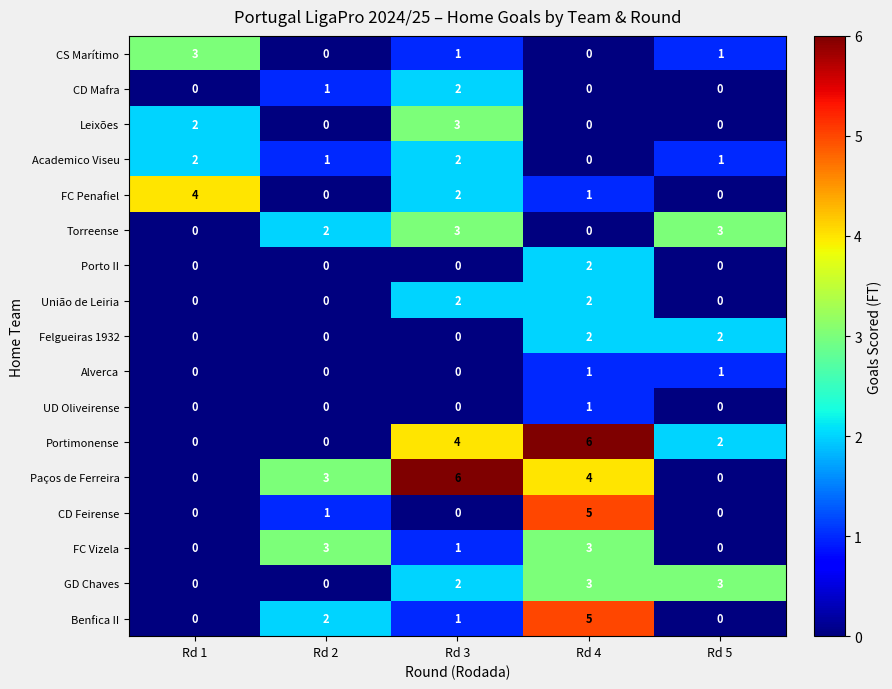

What is the sum of all União de Leiria values?

4